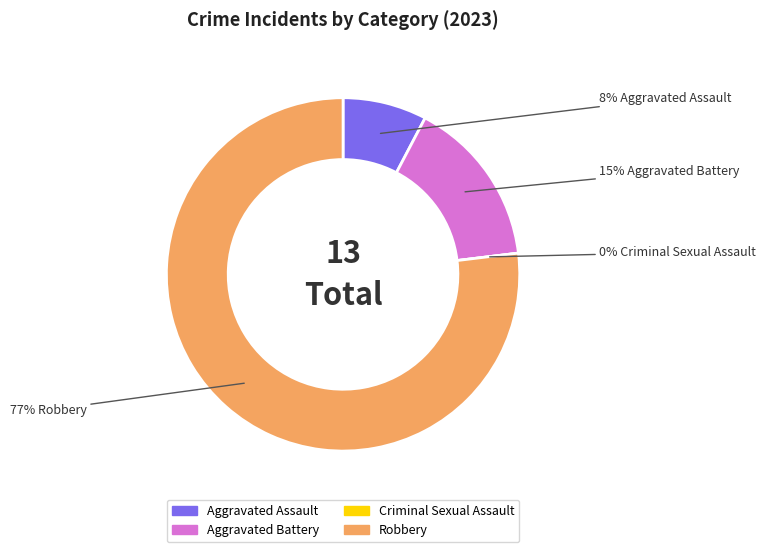

How many segments does this pie chart have?

4